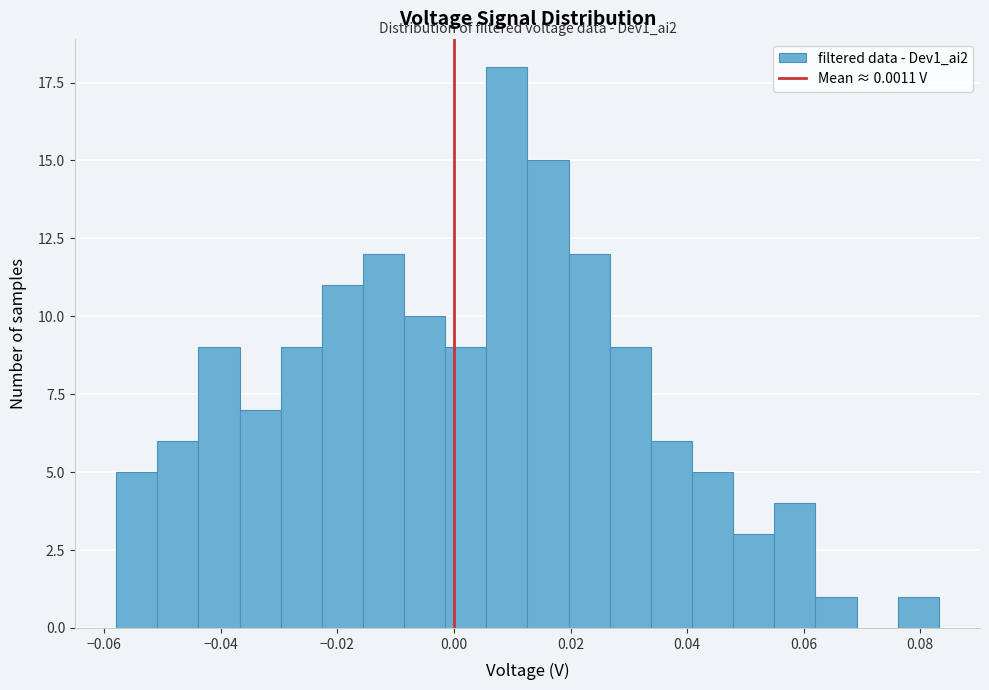

Around what value on the x-axis is the tallest bar? Give the approximate position of its centre, as read against the axis.

0.010